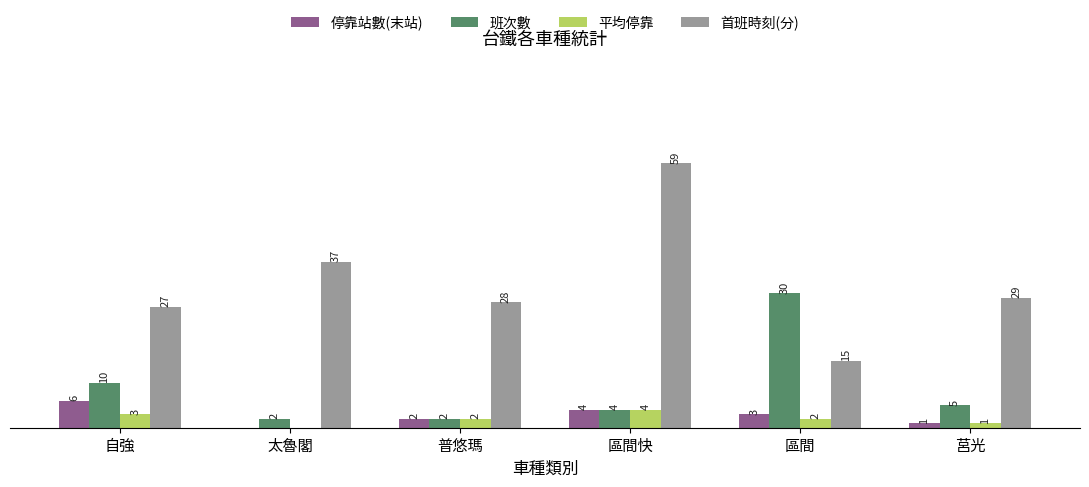

Are the bars grouped side by side (vs. stacked)?

Yes